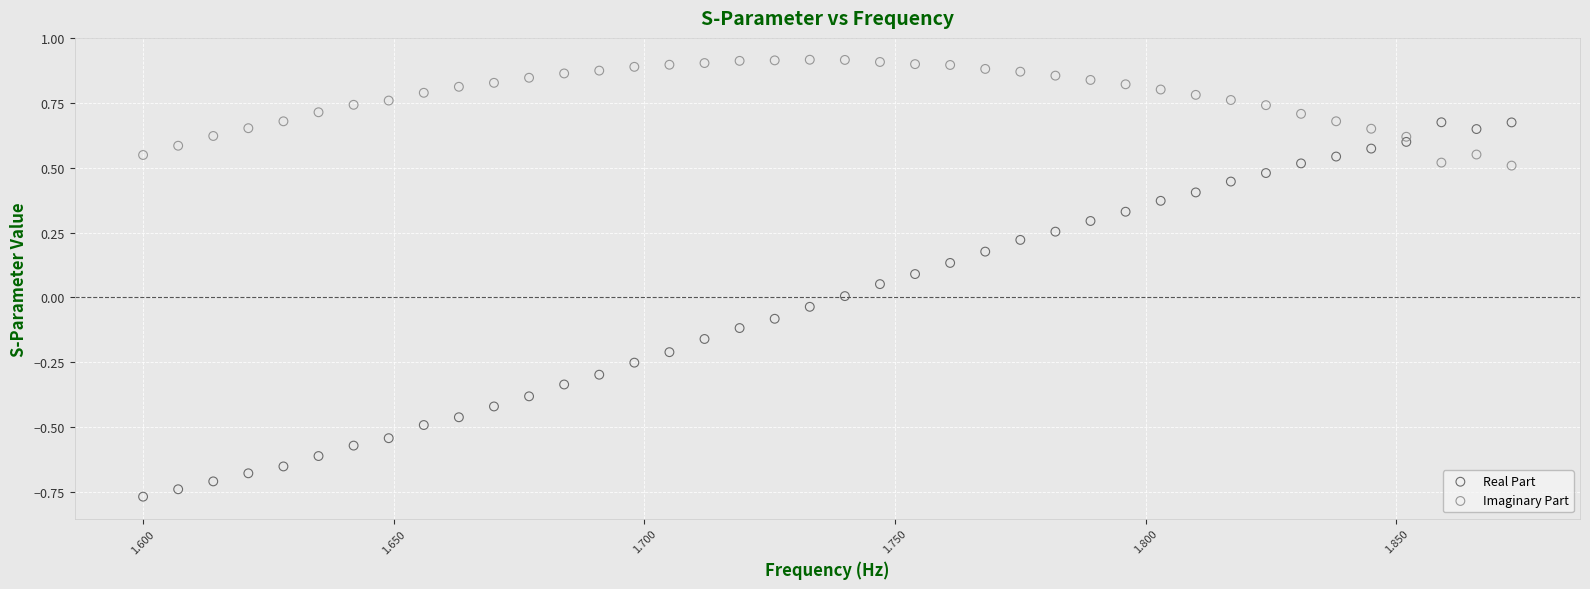

Which series has the widest spread of Y values?

Real Part